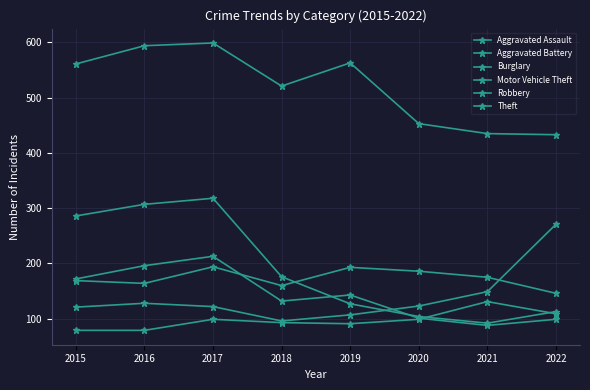

What is the spread (max minus min) of values at 2020?

354